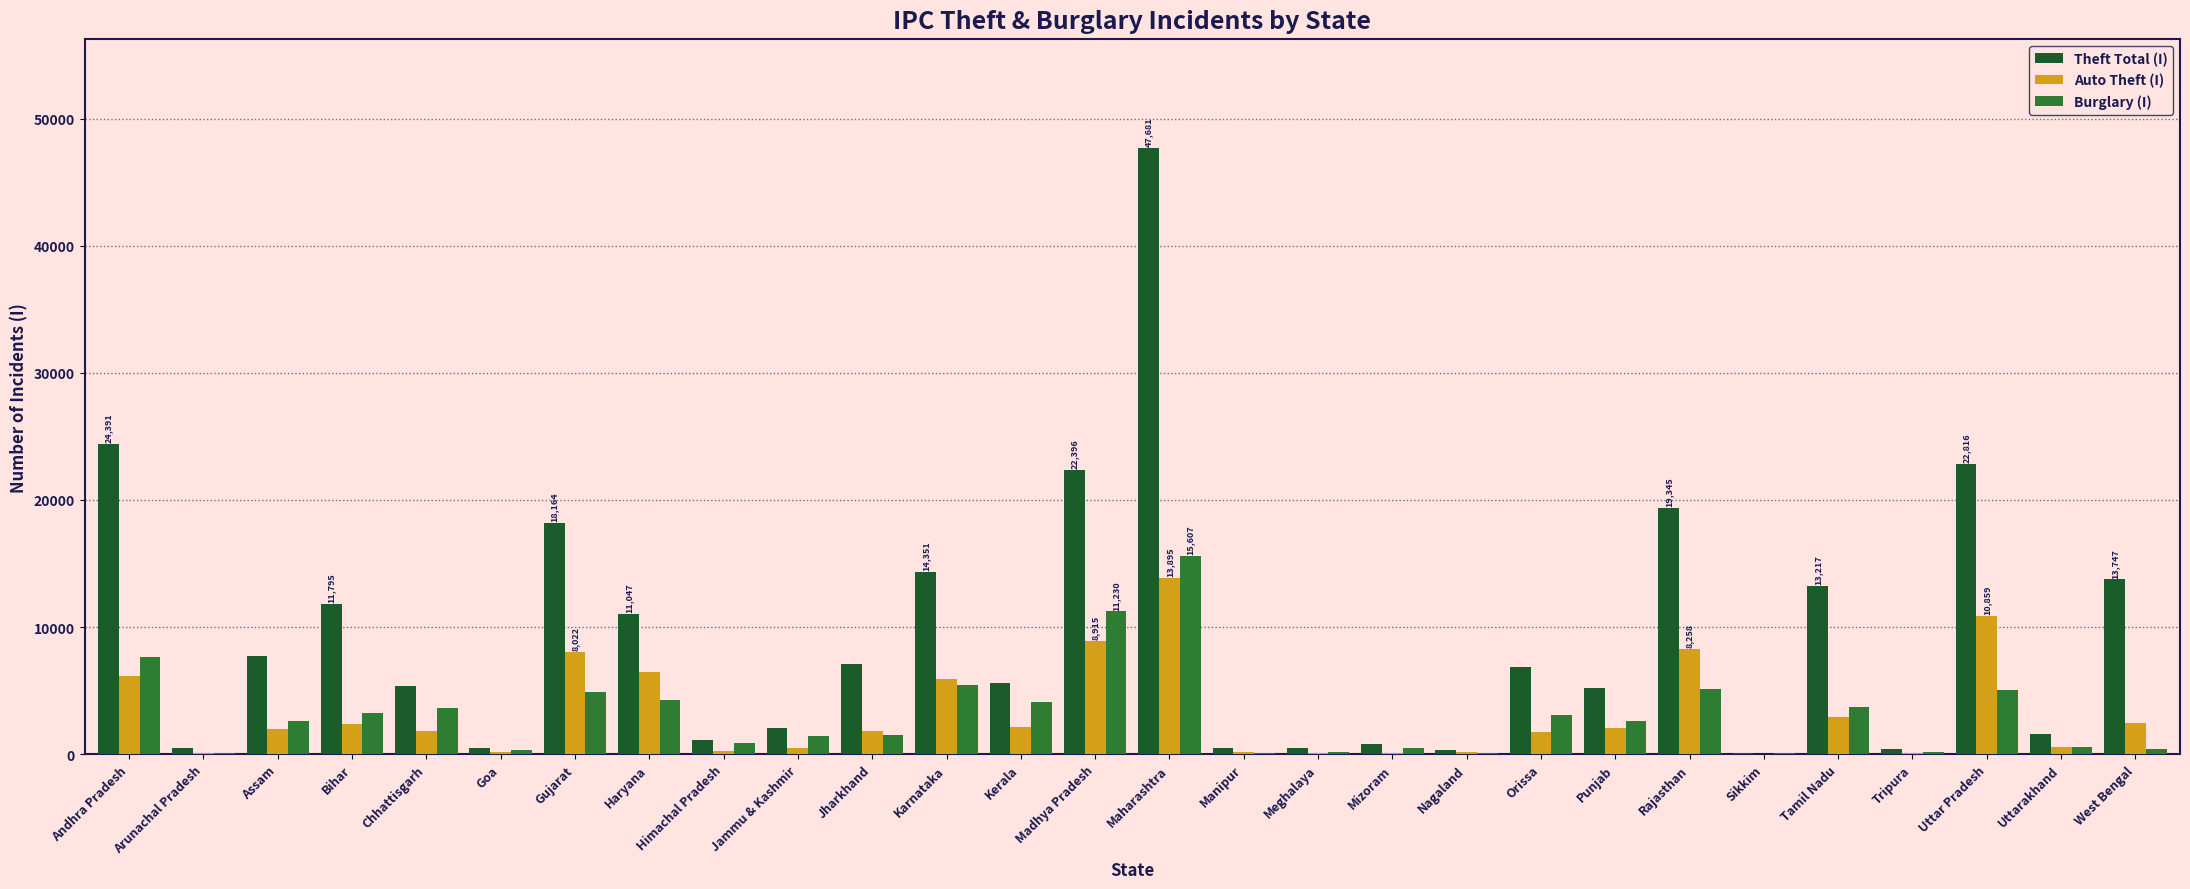

At which label is Burglary (I) closest to 7837?

Andhra Pradesh